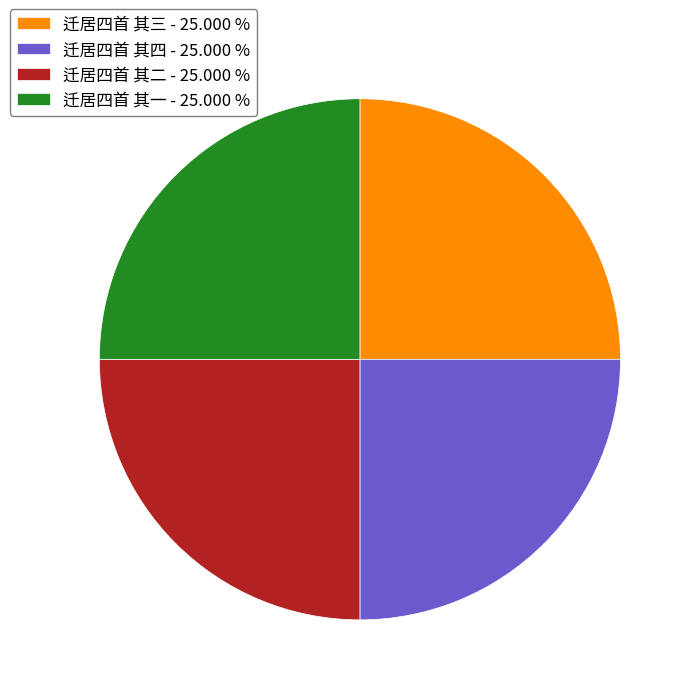

Does 迁居四首 其三 - 25.000 % represent more than half of the total?

No